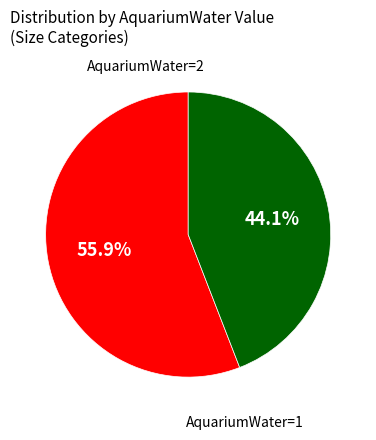

Does any single category account for the majority?

Yes